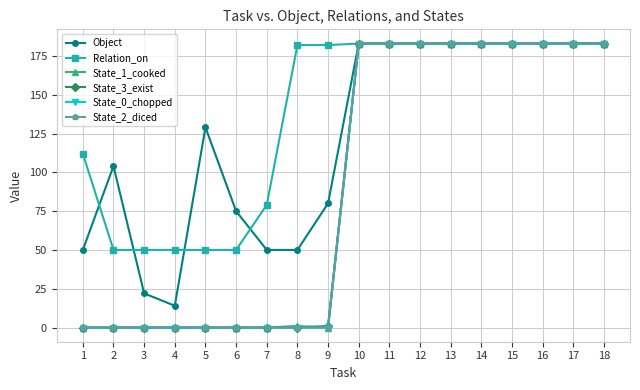

Is this an area chart (filled region under the line)?

No